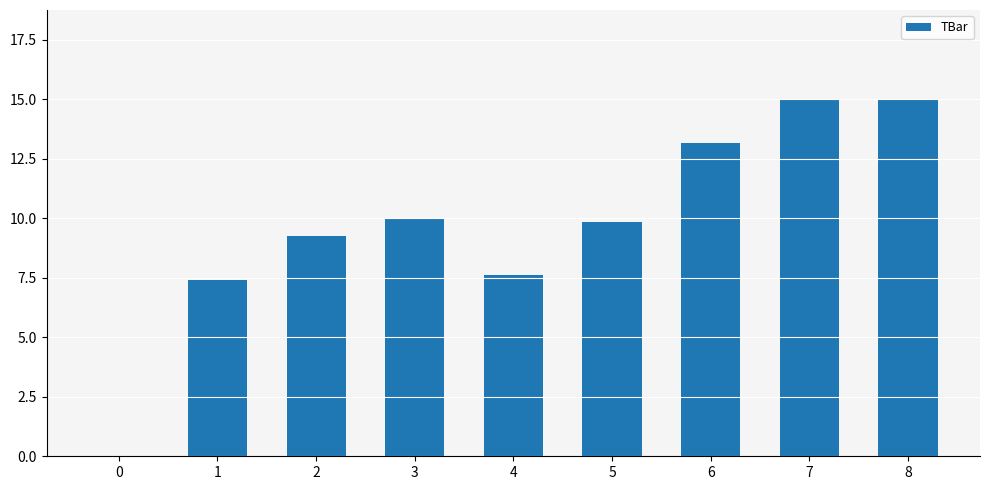

Reading right to left, list all the values displayed in this chart.

8=15.0	7=15.0	6=13.2	5=9.9	4=7.6	3=10.0	2=9.2	1=7.4	0=0.0